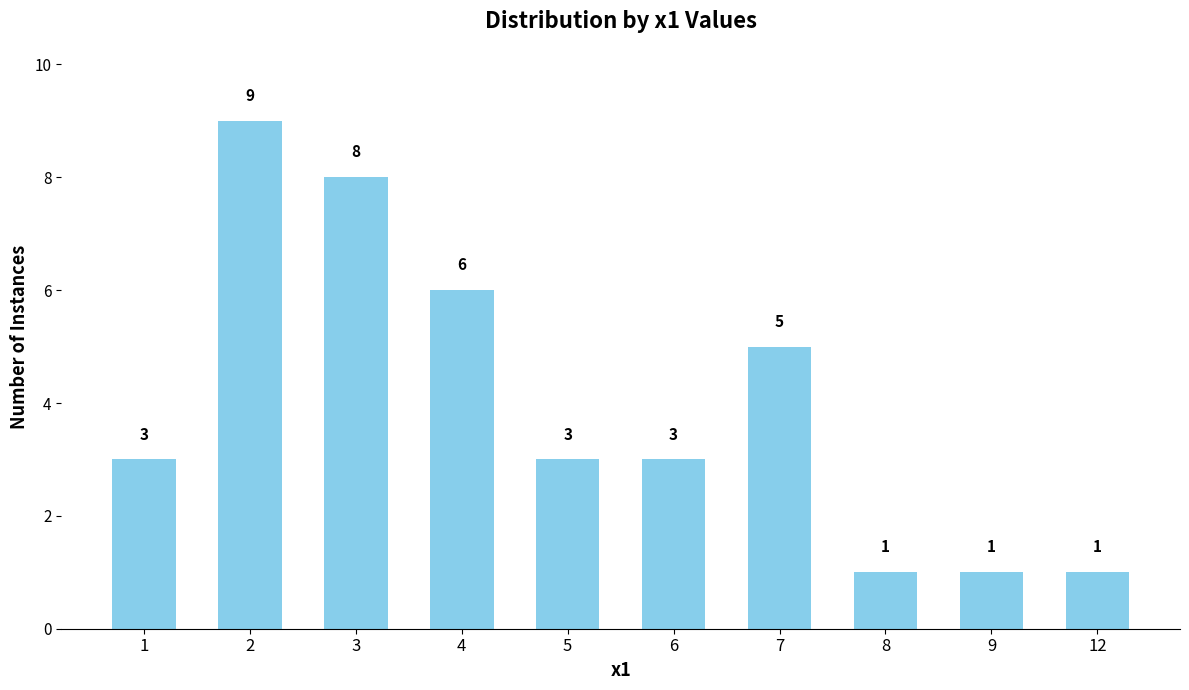

The chart shows a value of 0 at 9. True or false?

False